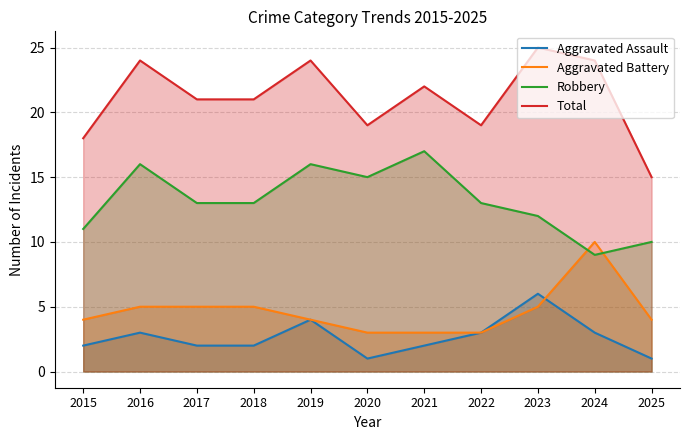

Does the chart display data point markers on the line(s)?

No